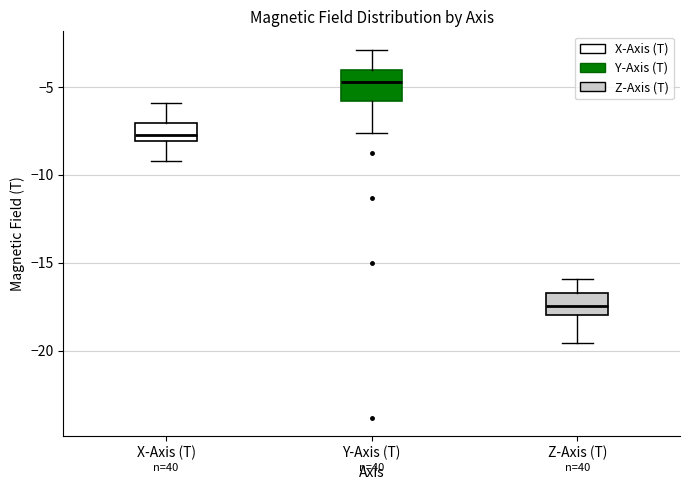

Reading left to right, read every box against the y-axis: the position of its median line, the range the box covers, and the ends of its whiskers. The values are not printed on the chart, so give them approximately, as read against the axis.

X-Axis (T): median -7.5, box -8.0 to -7.0, whiskers -9.0 to -6.0
Y-Axis (T): median -4.5, box -6.0 to -4.0, whiskers -7.5 to -3.0
Z-Axis (T): median -17.5, box -18.0 to -16.5, whiskers -19.5 to -16.0